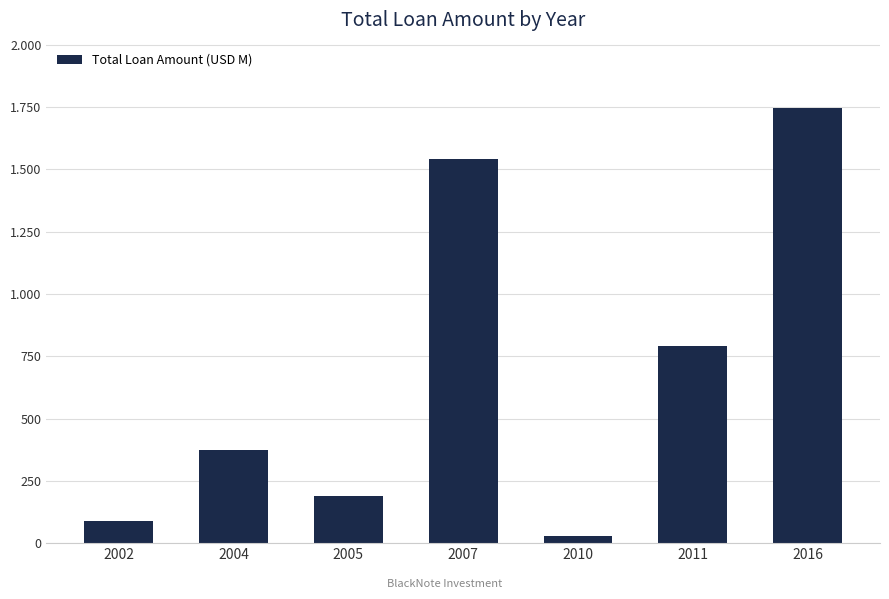

Does the chart contain any negative values?

No